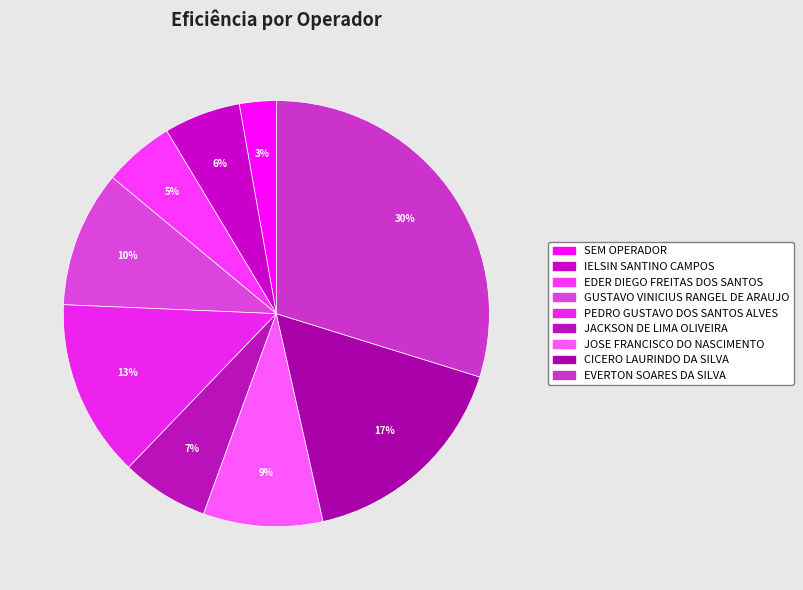

How many segments does this pie chart have?

9